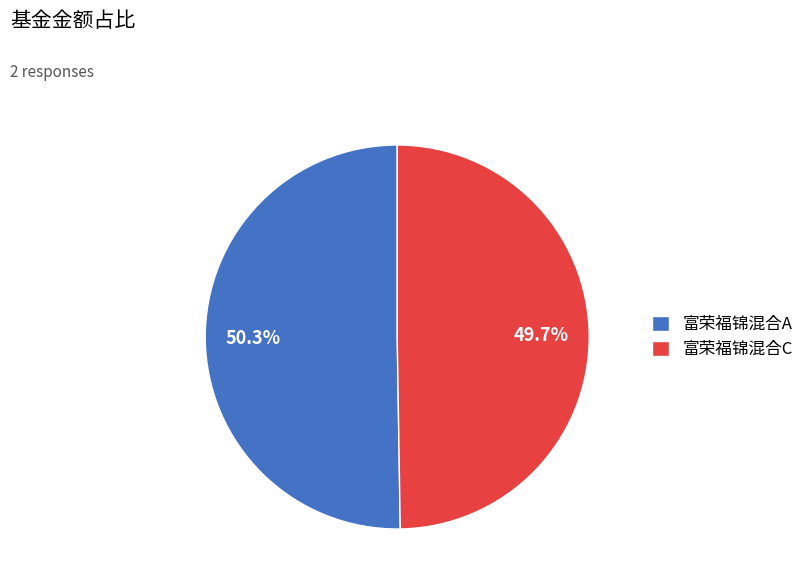

What is the majority slice?

富荣福锦混合A